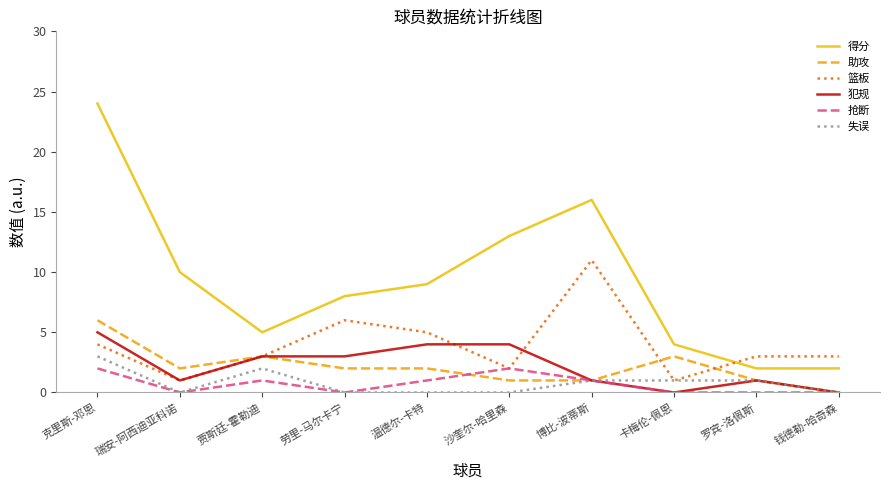

Is it true that 抢断 equals 1 at 卡梅伦-佩恩?

False